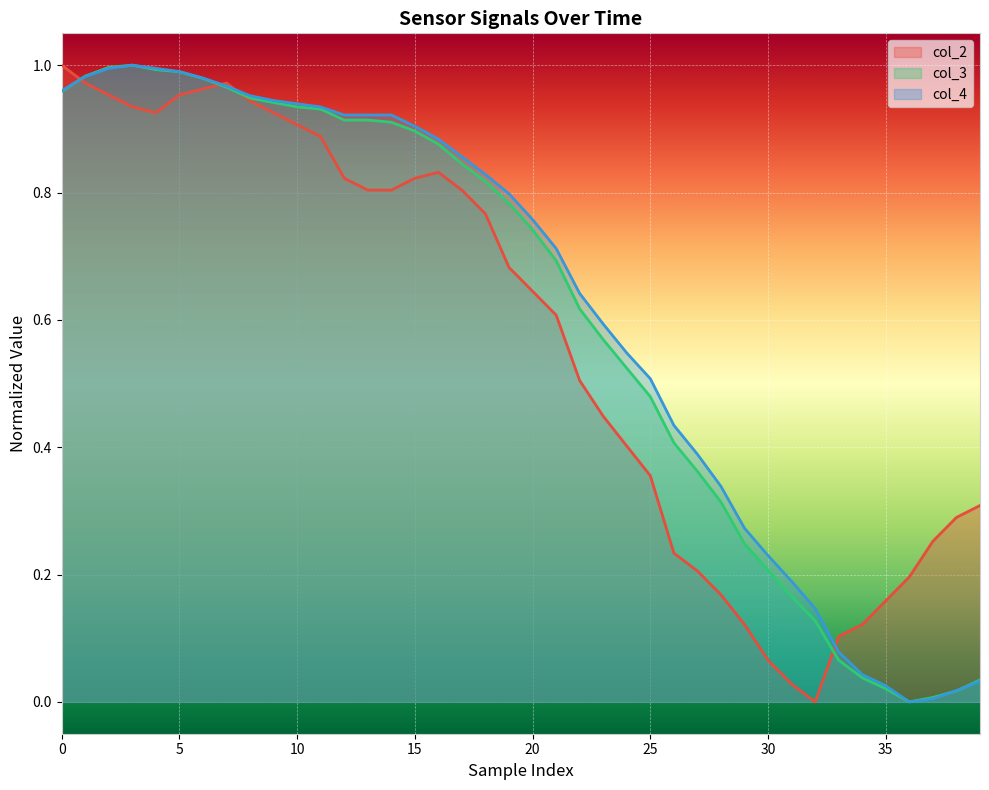

Is it true that col_3 equals 0.4 at 10?

False